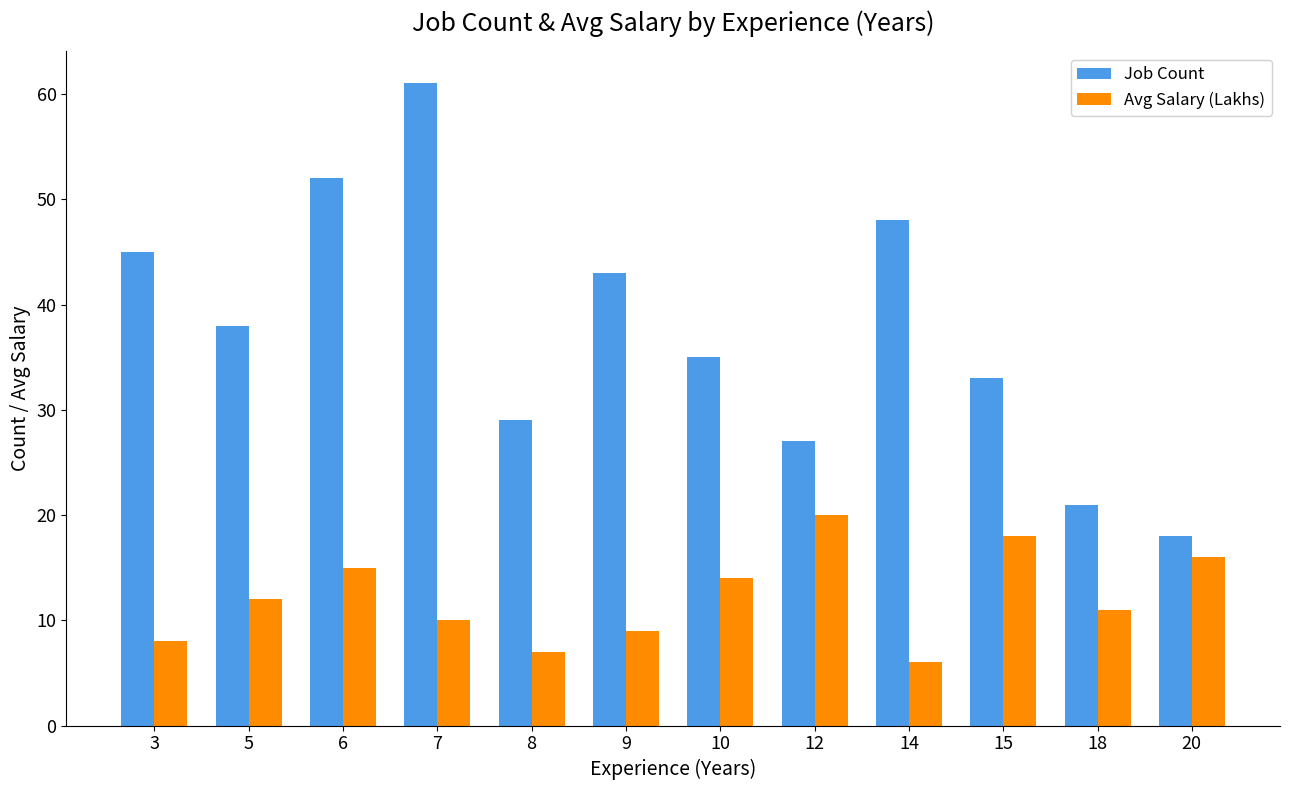

At which category is the sum across all series the highest?

7